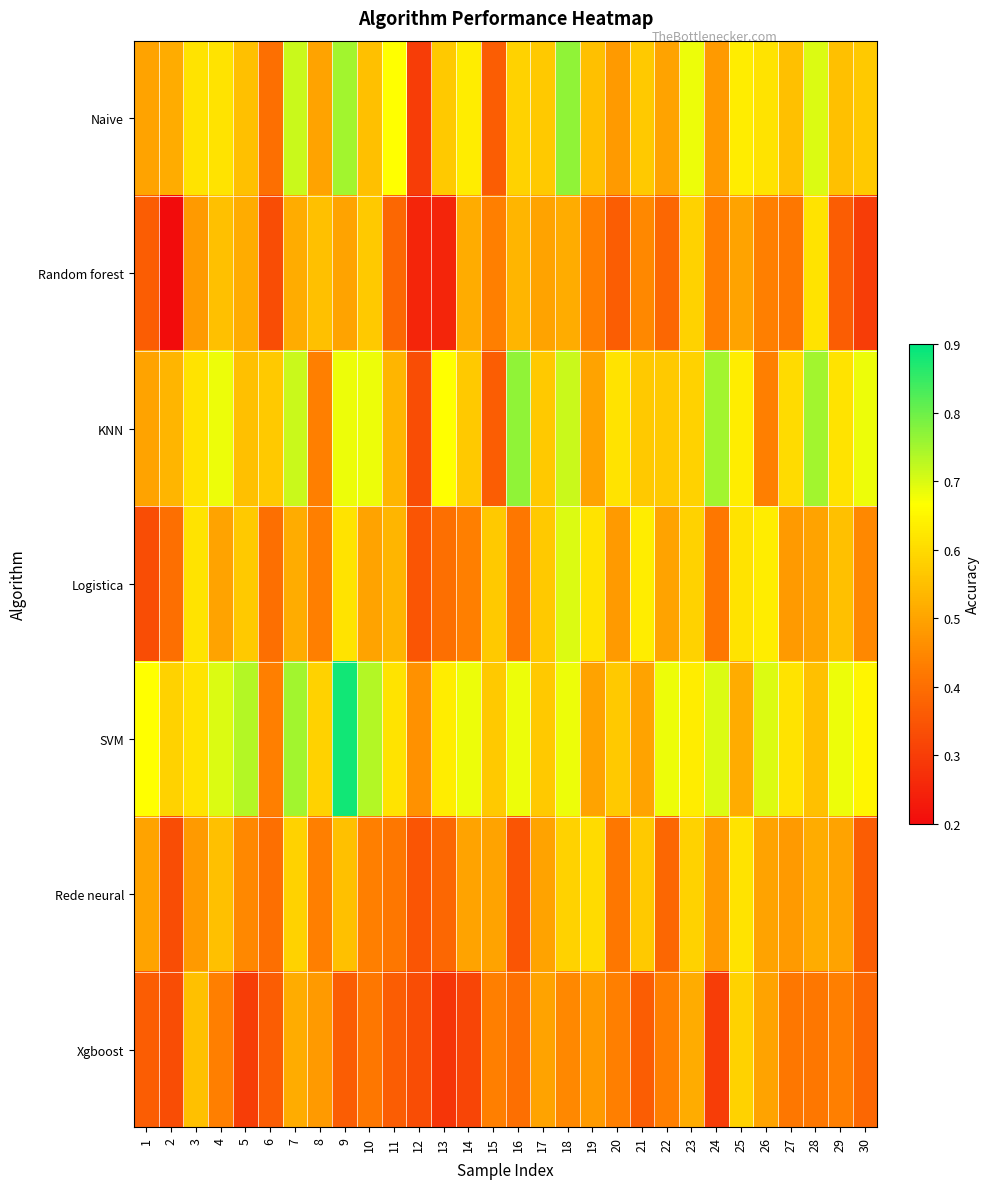

Which has a higher value, 24 or 30?

30